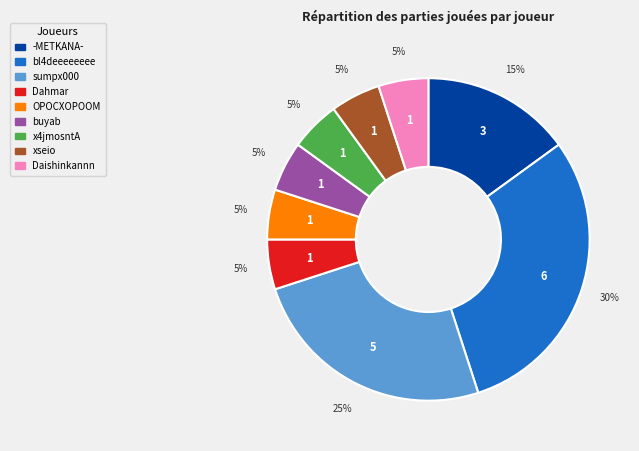

Count the number of slices in the pie.

9